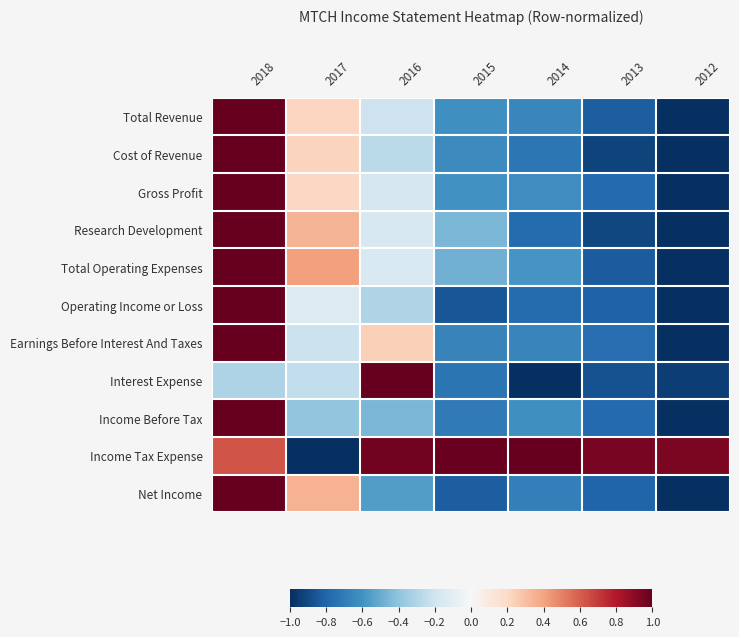

Reading left to right, transcribe all the data shown in this chart.

Total Revenue: 2018=1.0	2017=0.2	2016=-0.2	2015=-0.6	2014=-0.7	2013=-0.8	2012=-1.0
Cost of Revenue: 2018=1.0	2017=0.2	2016=-0.3	2015=-0.6	2014=-0.7	2013=-0.9	2012=-1.0
Gross Profit: 2018=1.0	2017=0.2	2016=-0.2	2015=-0.6	2014=-0.6	2013=-0.8	2012=-1.0
Research Development: 2018=1.0	2017=0.3	2016=-0.2	2015=-0.5	2014=-0.8	2013=-0.9	2012=-1.0
Total Operating Expenses: 2018=1.0	2017=0.4	2016=-0.2	2015=-0.5	2014=-0.6	2013=-0.8	2012=-1.0
Operating Income or Loss: 2018=1.0	2017=-0.1	2016=-0.3	2015=-0.9	2014=-0.8	2013=-0.8	2012=-1.0
Earnings Before Interest And Taxes: 2018=1.0	2017=-0.2	2016=0.2	2015=-0.7	2014=-0.7	2013=-0.8	2012=-1.0
Interest Expense: 2018=-0.3	2017=-0.2	2016=1.0	2015=-0.7	2014=-1.0	2013=-0.9	2012=-0.9
Income Before Tax: 2018=1.0	2017=-0.4	2016=-0.5	2015=-0.7	2014=-0.6	2013=-0.8	2012=-1.0
Income Tax Expense: 2018=0.6	2017=-1.0	2016=1.0	2015=1.0	2014=1.0	2013=0.9	2012=0.9
Net Income: 2018=1.0	2017=0.3	2016=-0.6	2015=-0.8	2014=-0.7	2013=-0.8	2012=-1.0